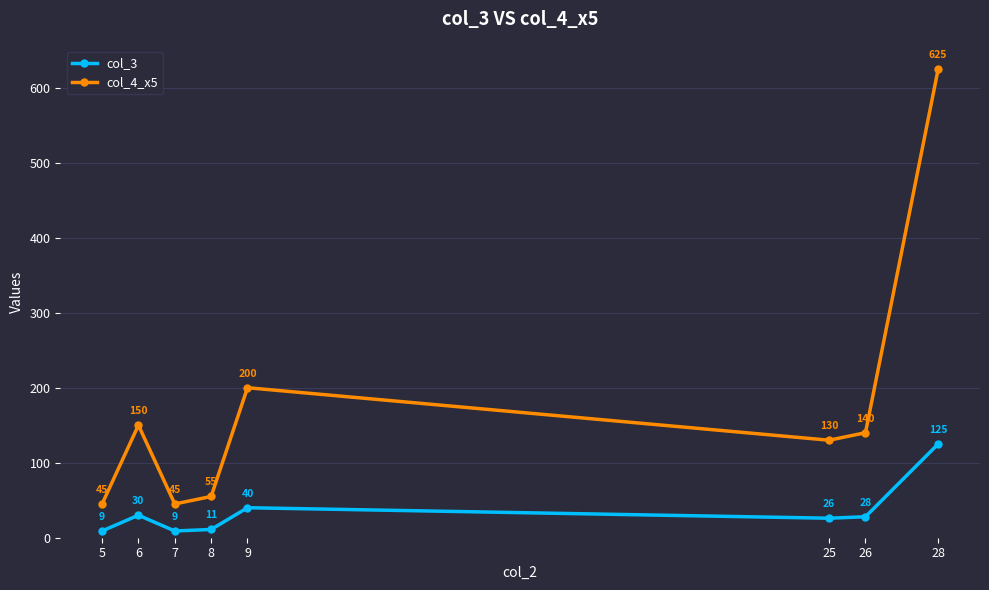

True or false: col_3 has a value of 28 at 26.

True